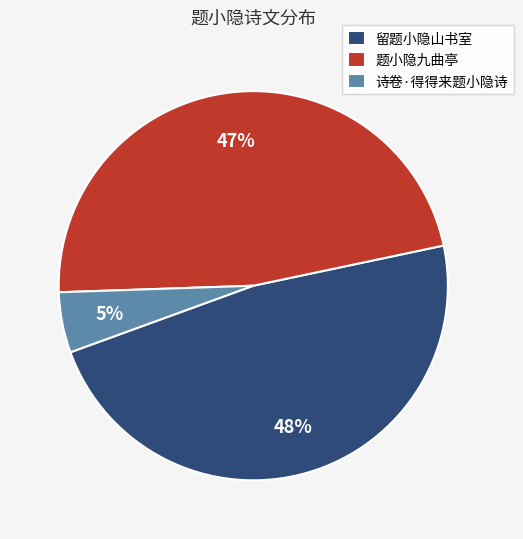

How many segments does this pie chart have?

3